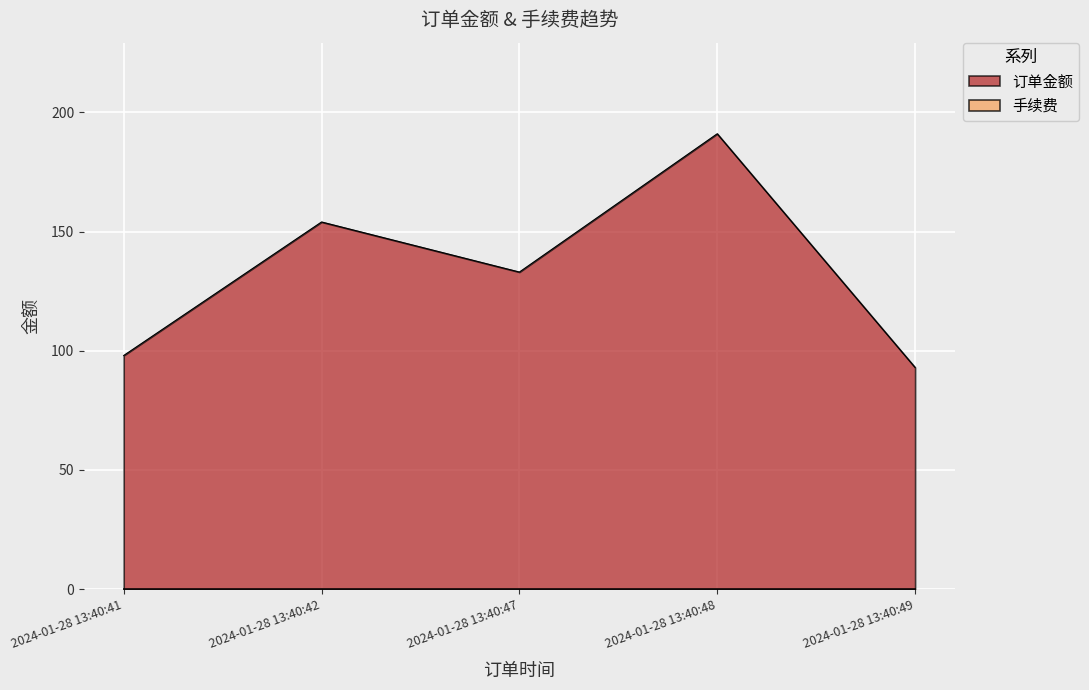

What is the change in value from 2024-01-28 13:40:47 to 2024-01-28 13:40:49?

-40